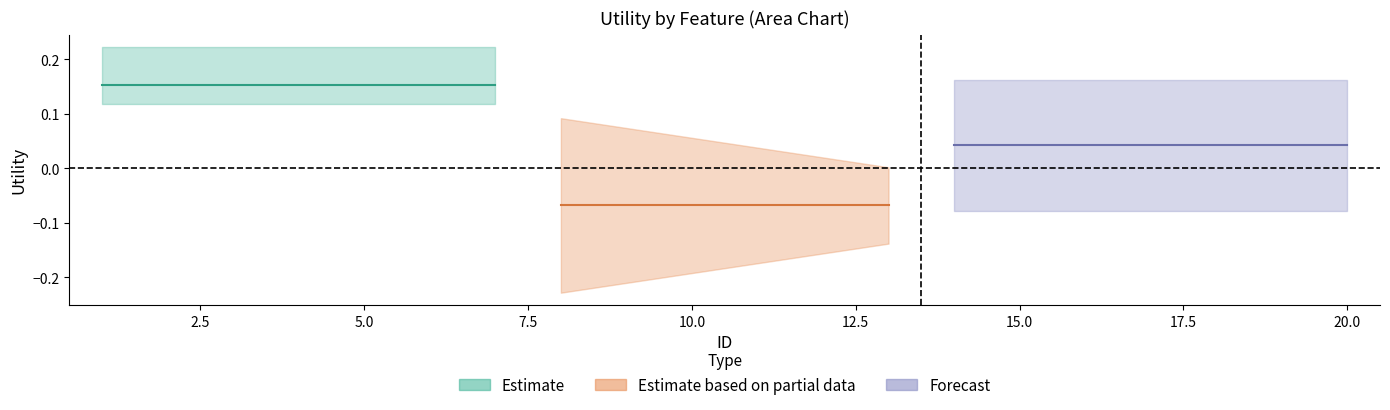

Is it true that Estimate equals 2.2 at 3?

False